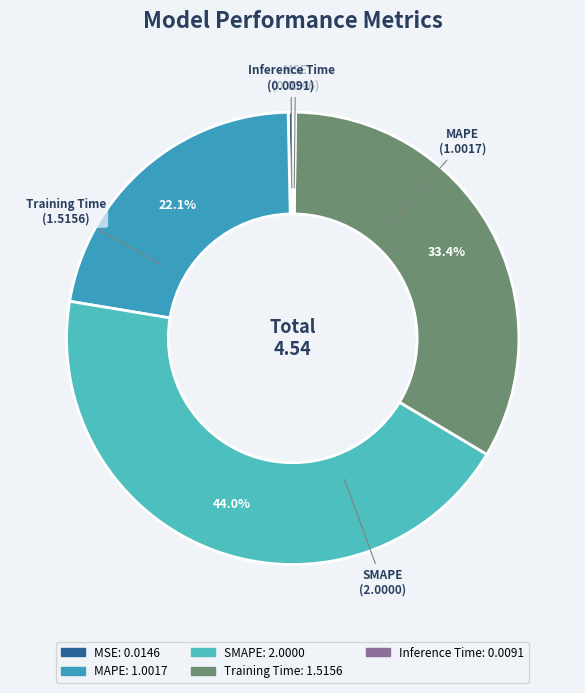

Does any single category account for the majority?

No